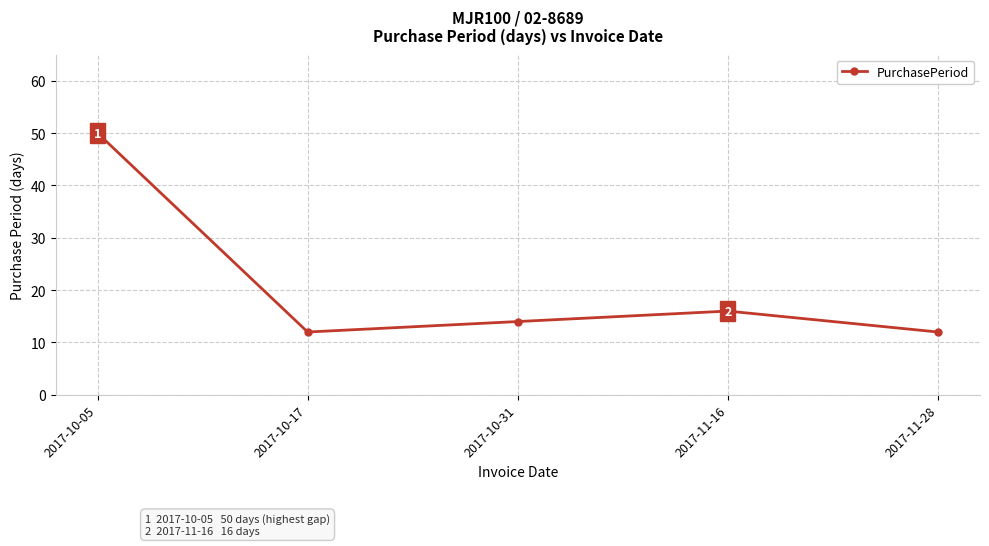

The value at 2017-10-05 is 50. True or false?

True